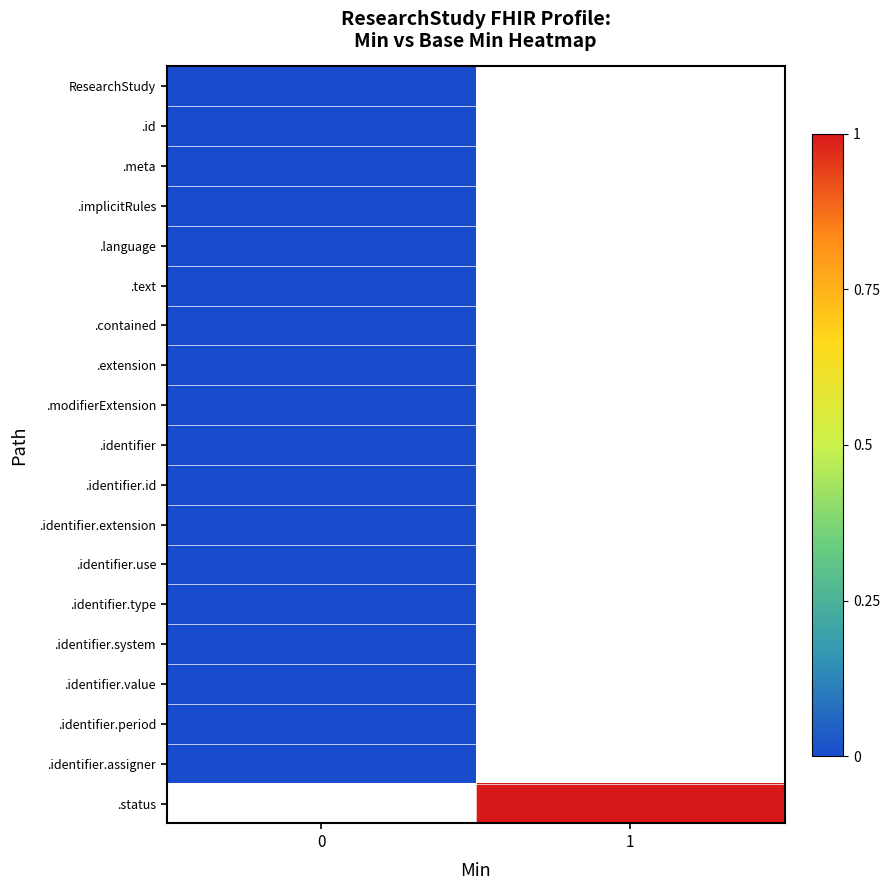

Between 0 and 1, which is larger?

1